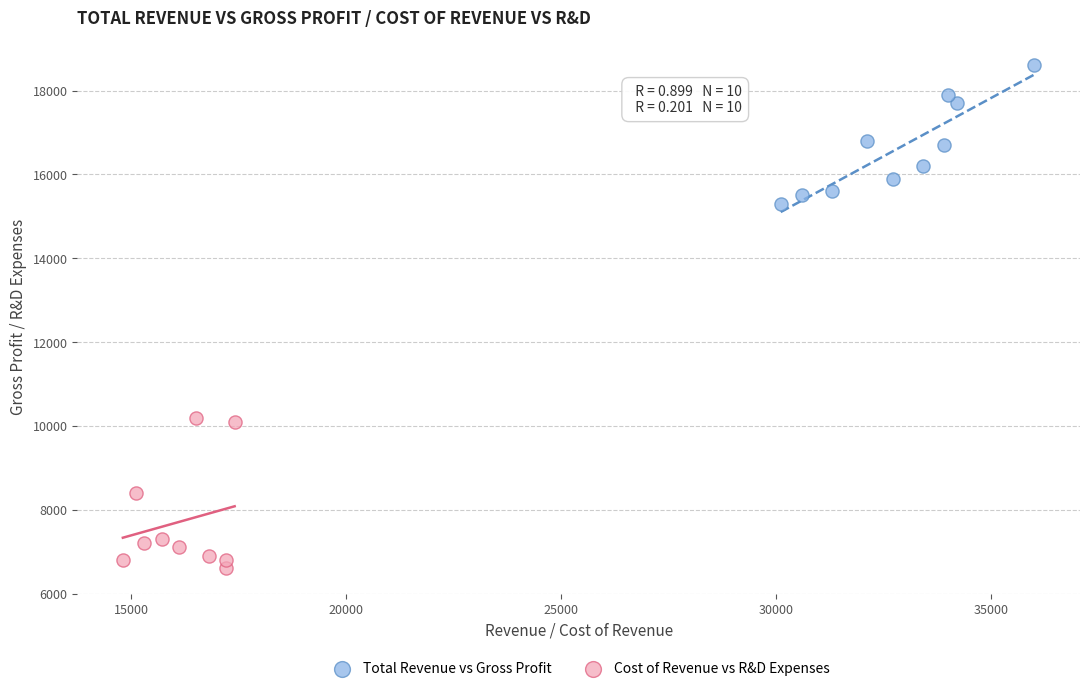

Which series contains the highest Y value?

Total Revenue vs Gross Profit